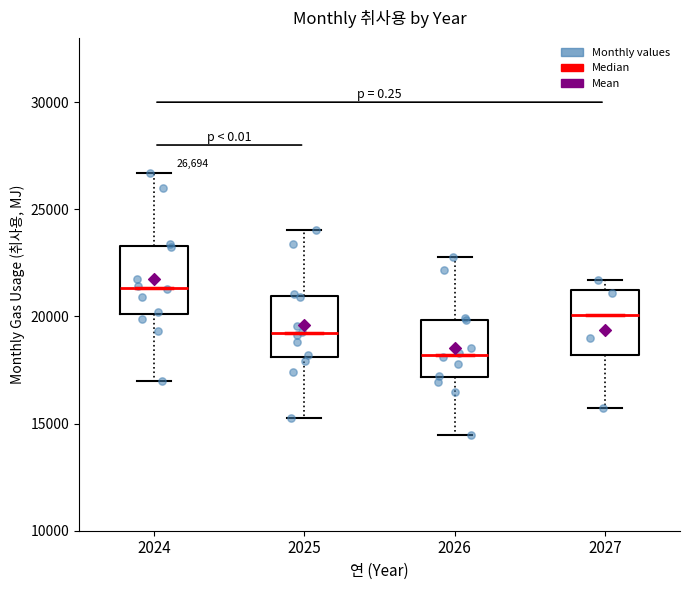

Which box has the lowest median line?

2026